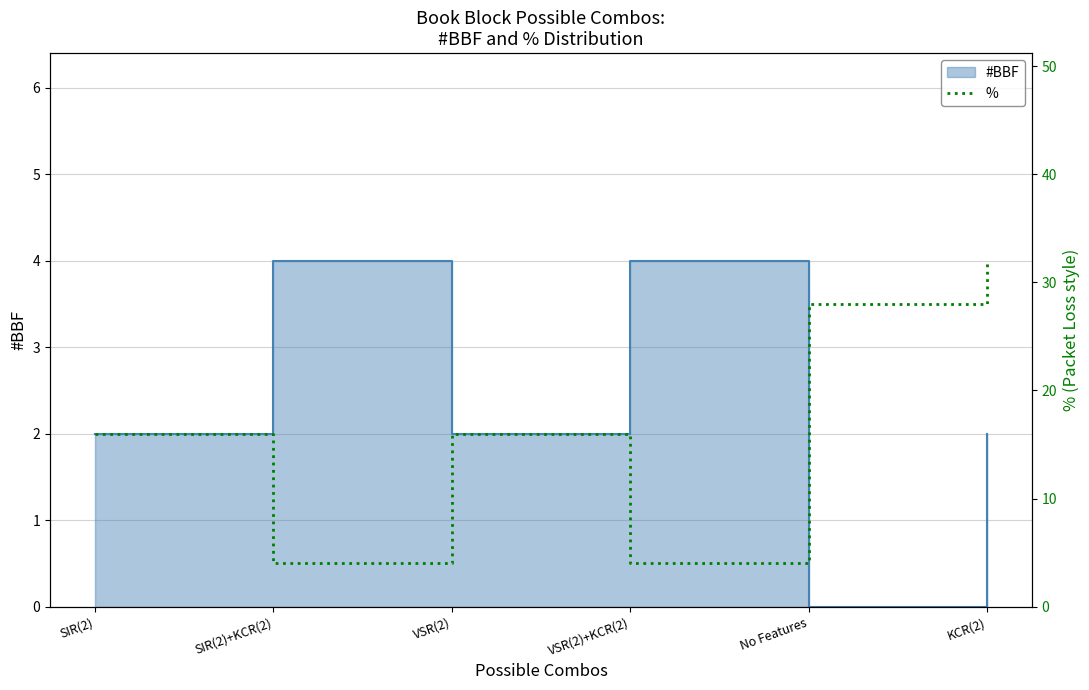

How many data points are above 16?

2